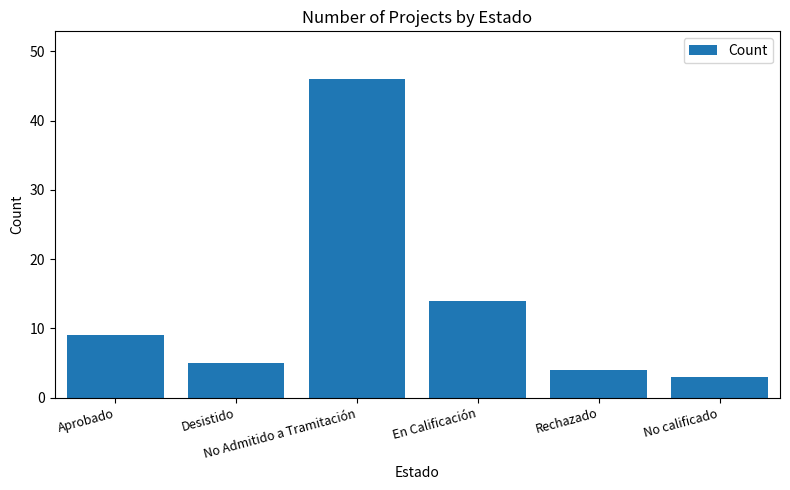

What is the label of the 3rd bar from the left?

No Admitido a Tramitación